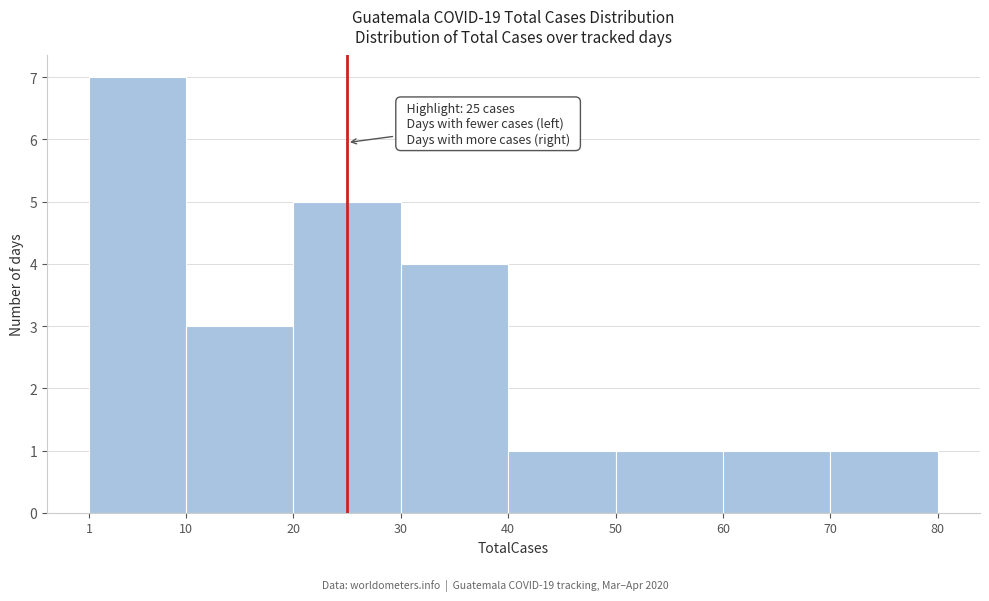

Which range on the x-axis has the tallest bar?

1 to 10